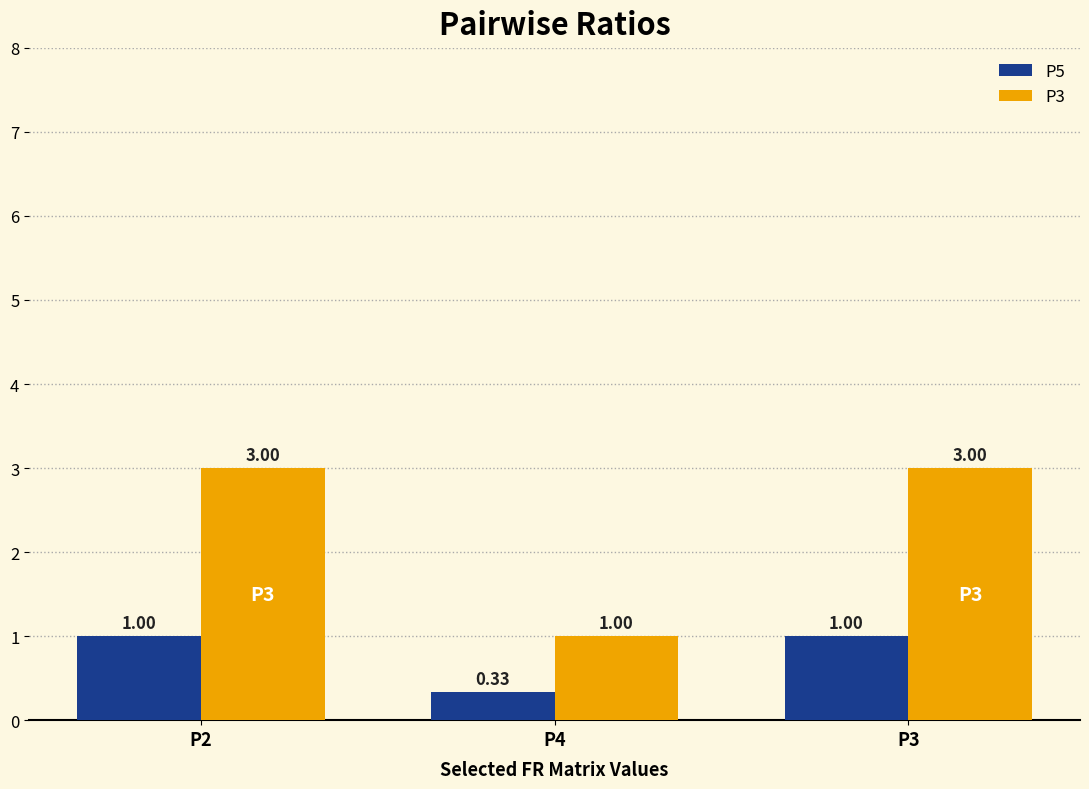

What is the minimum value for P3?

1.0